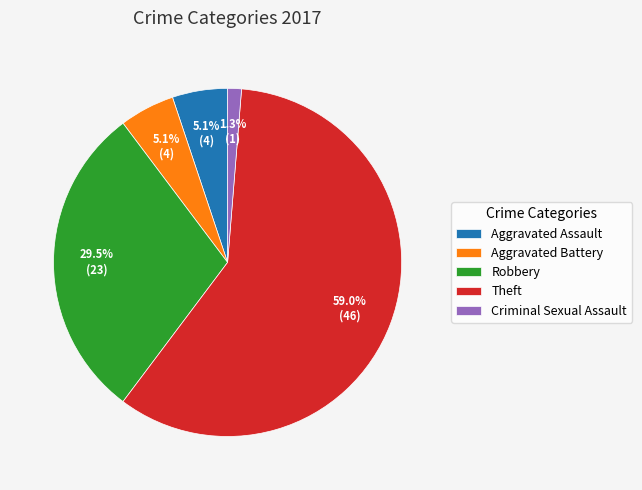

Which category has the biggest portion of the pie?

Theft